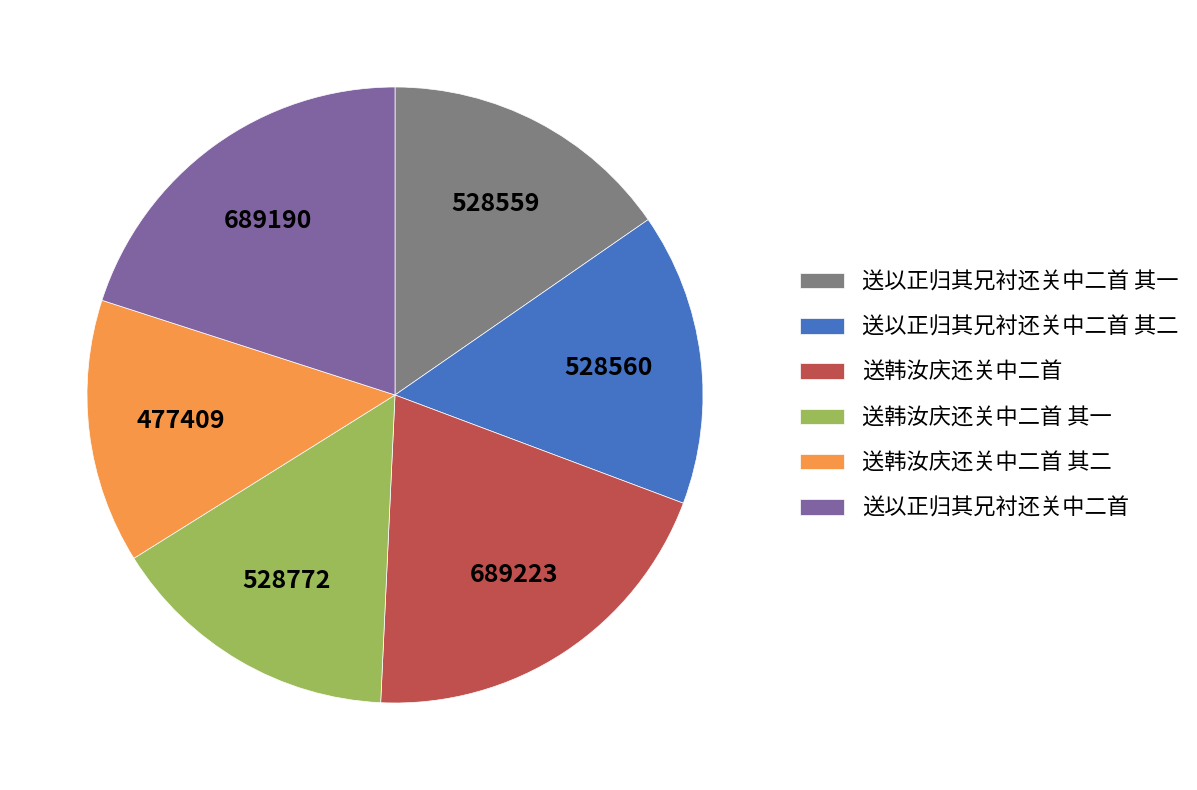

The 送以正归其兄衬还关中二首 其一 slice represents 15% of the pie. True or false?

True